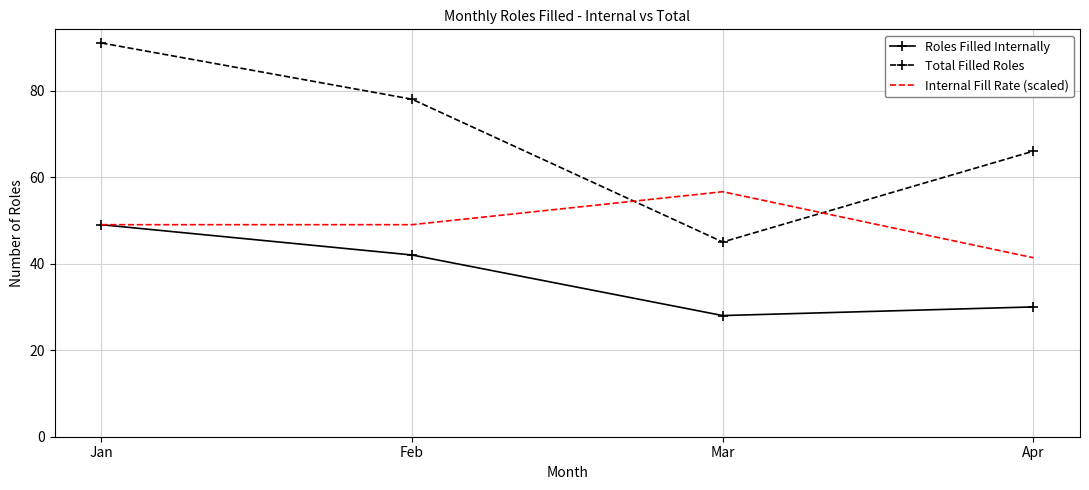

What is the sum of all Roles Filled Internally values?

149.0